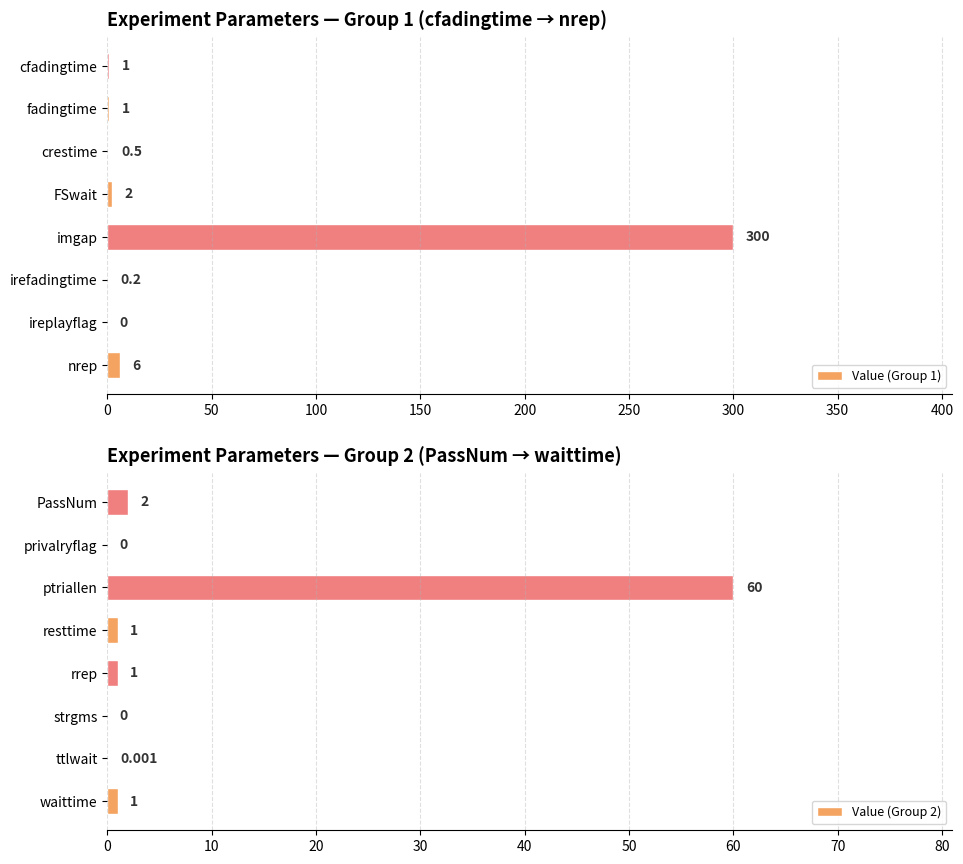

The Value (Group 1) series shows 0.2 at irefadingtime. True or false?

True